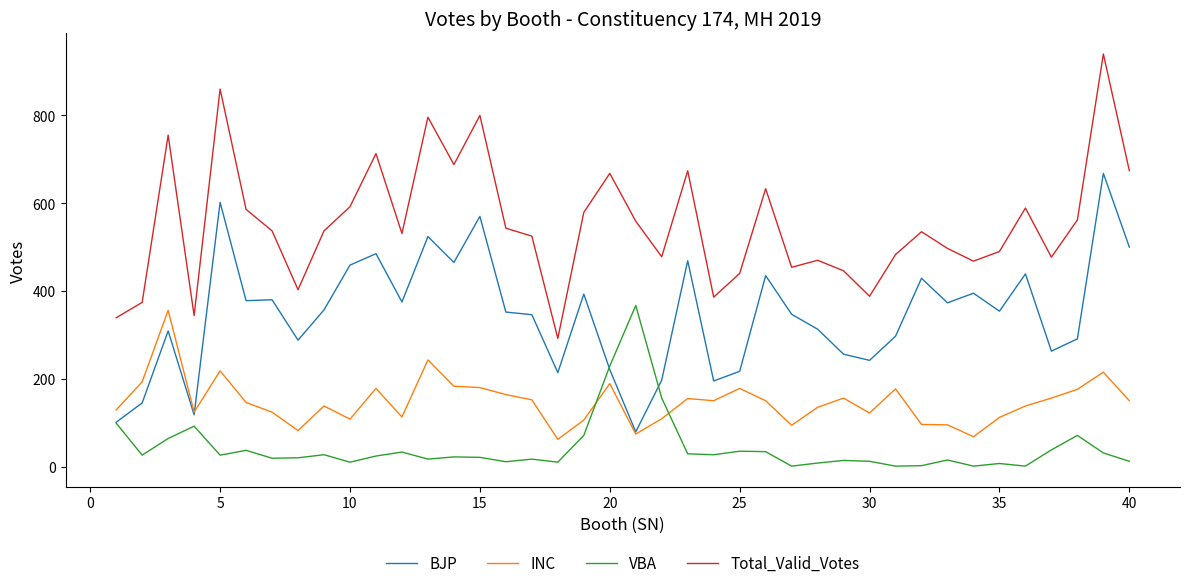

What is the maximum value for BJP?

668